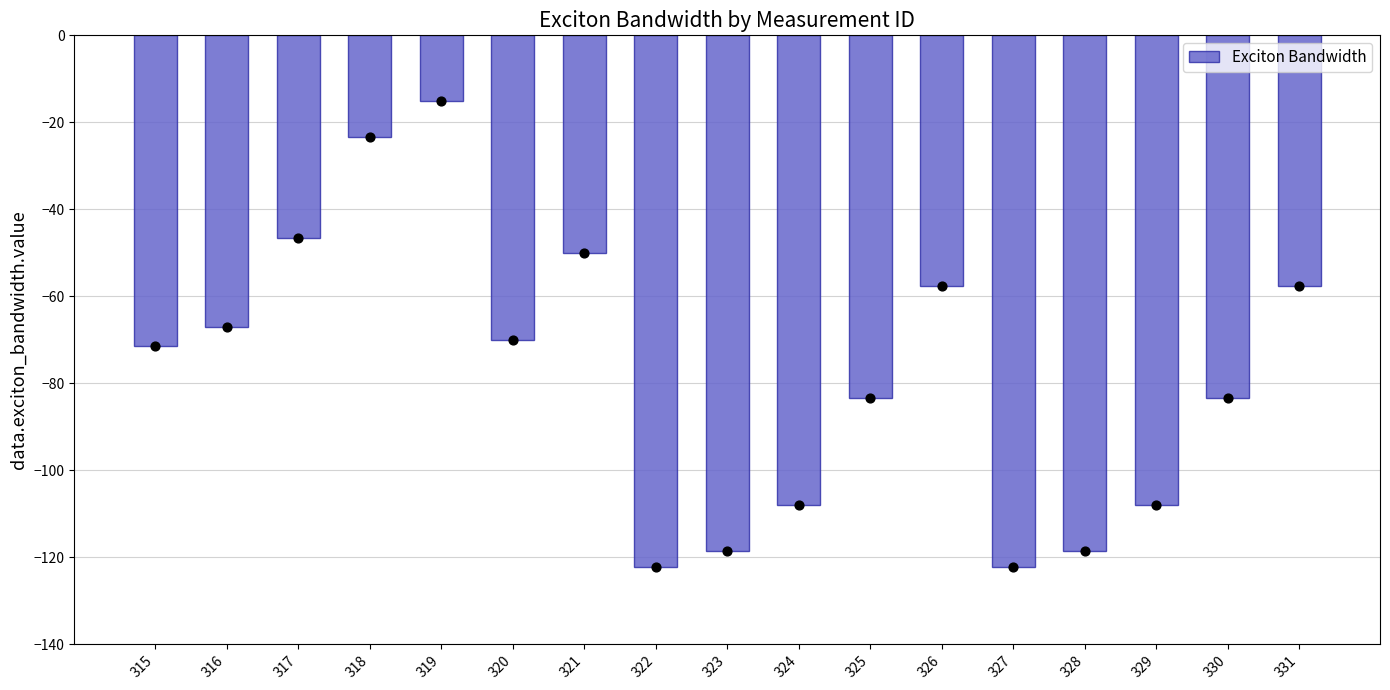

What is the change in value from 315 to 326?

+13.8